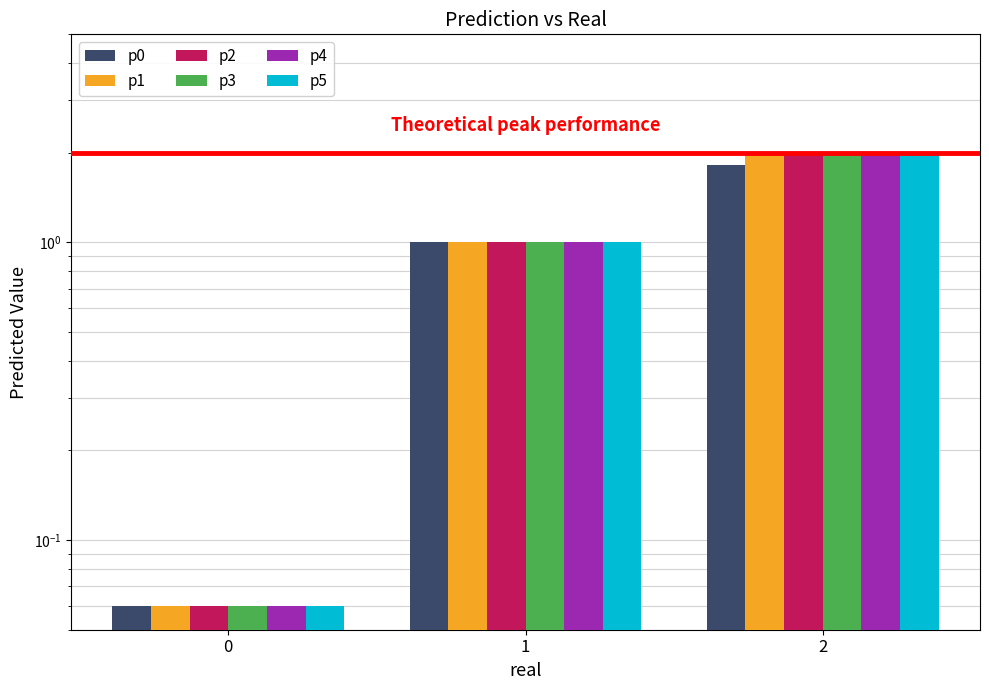

Between 2 and 1, which is larger?

2